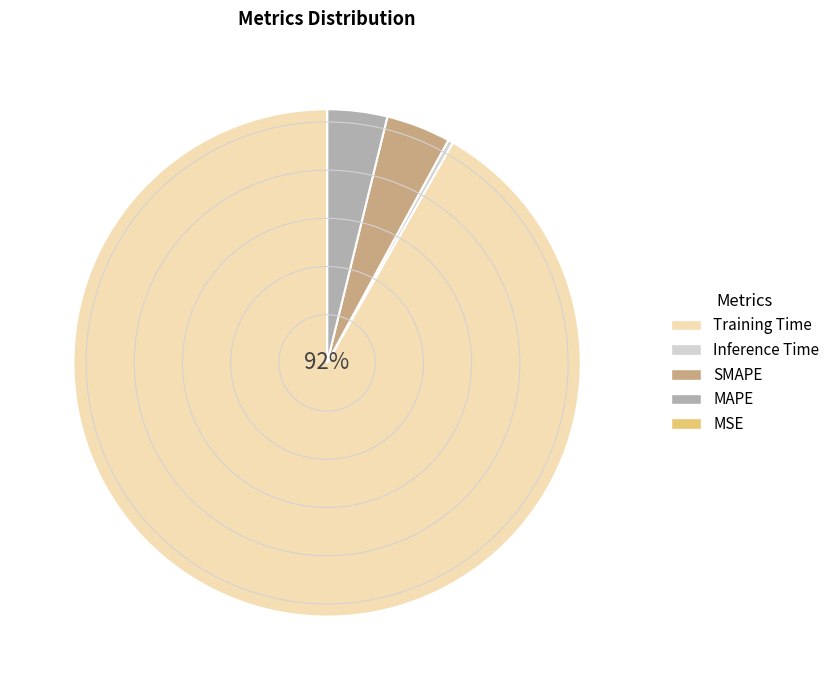

To the nearest percent, what portion does SMAPE represent?

4%